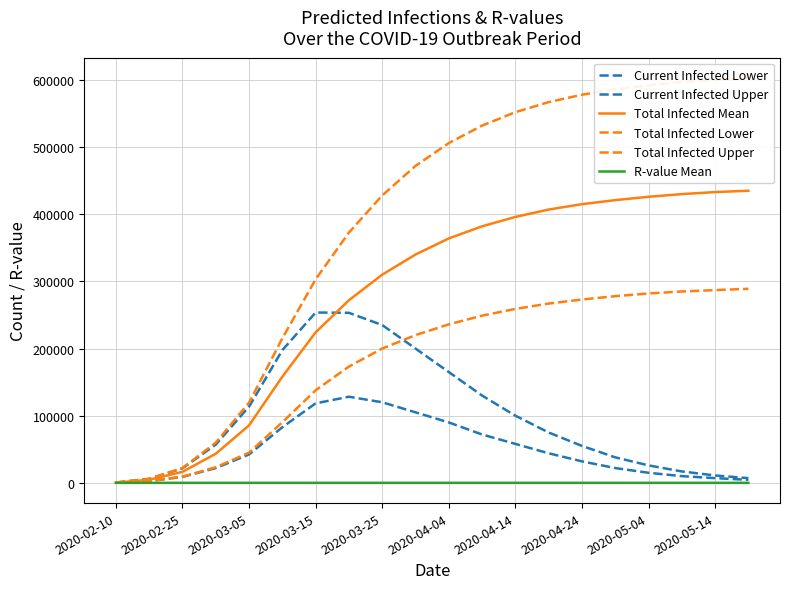

Reading right to left, what are all the values shown in this chart?

Current Infected Lower: 4500.0	7000.0	10000.0	15000.0	22000.0	32000.0	44000.0	58000.0	72000.0	90000.0	105000.0	120000.0	128250.0	118371.0	82808.0	42336.0	22001.0	8947.0	2598.0	211.0
Current Infected Upper: 7000.0	11000.0	17000.0	26000.0	38000.0	55000.0	75000.0	100000.0	130000.0	165000.0	200000.0	235000.0	253208.0	253676.0	197613.0	113538.0	57025.0	21573.0	5957.0	479.0
Total Infected Mean: 435000.0	433000.0	430000.0	426000.0	421000.0	415000.0	407000.0	396000.0	382000.0	364000.0	340000.0	310000.0	271970.0	224141.0	158085.0	85591.0	43352.0	16414.0	4593.0	372.0
Total Infected Lower: 289000.0	287000.0	285000.0	282000.0	278000.0	273000.0	267000.0	259000.0	249000.0	236000.0	220000.0	200000.0	173186.0	137832.0	90255.0	44935.0	23269.0	9159.0	2598.0	211.0
Total Infected Upper: 603000.0	600000.0	597000.0	592000.0	586000.0	578000.0	567000.0	552000.0	532000.0	506000.0	472000.0	428000.0	372702.0	303139.0	215293.0	119494.0	59899.0	22052.0	5957.0	479.0
R-value Mean: 0.5	0.5	0.5	0.5	0.5	0.5	0.5	0.5	0.5	0.5	0.6	0.6	0.7	0.8	1.2	1.9	2.2	2.3	2.4	2.4